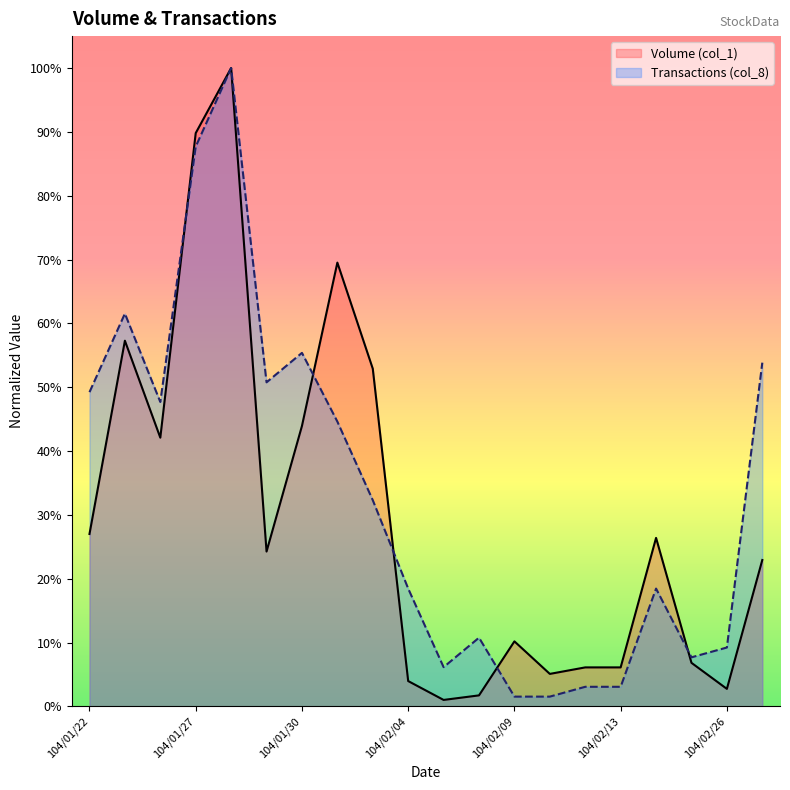

At 104/02/10, list the series in order from smallest to largest.

Transactions (col_8), Volume (col_1)